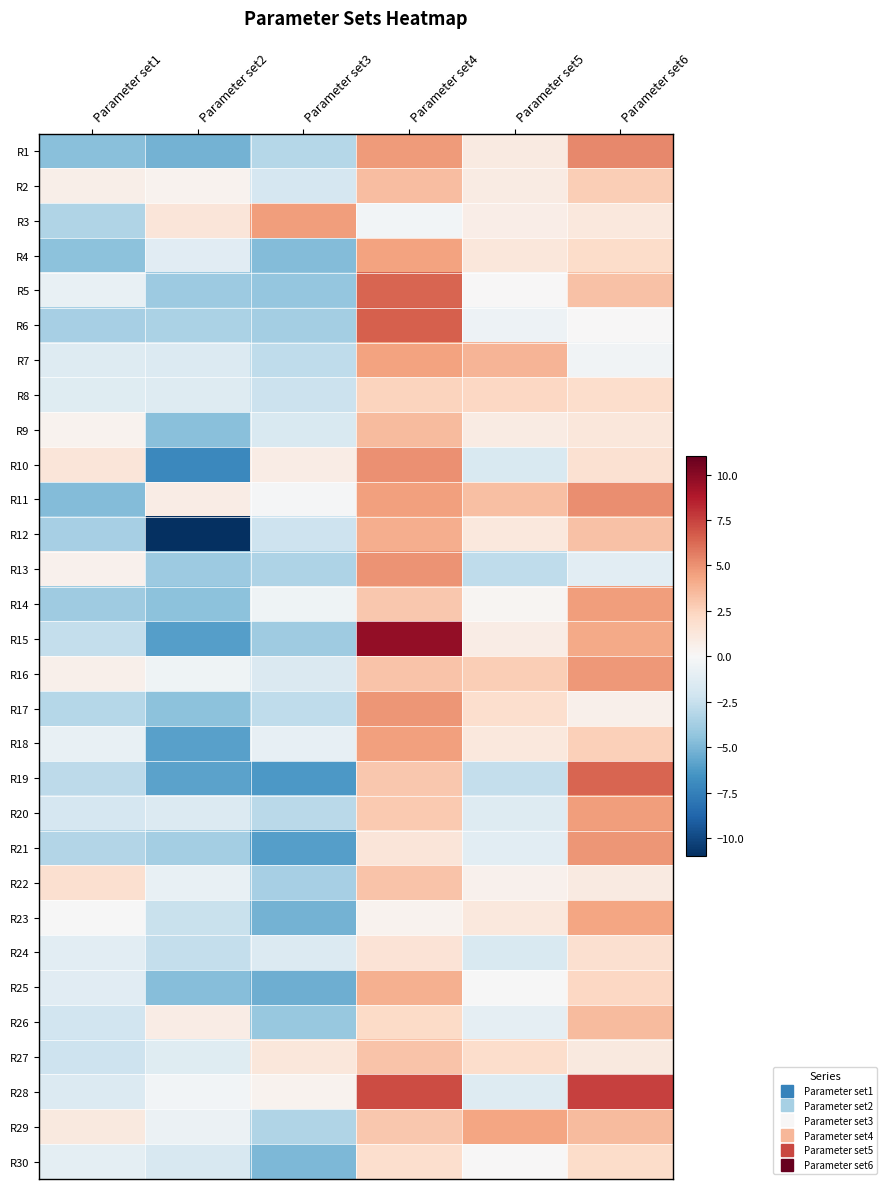

Which category has the lowest value across all series?

Parameter set2